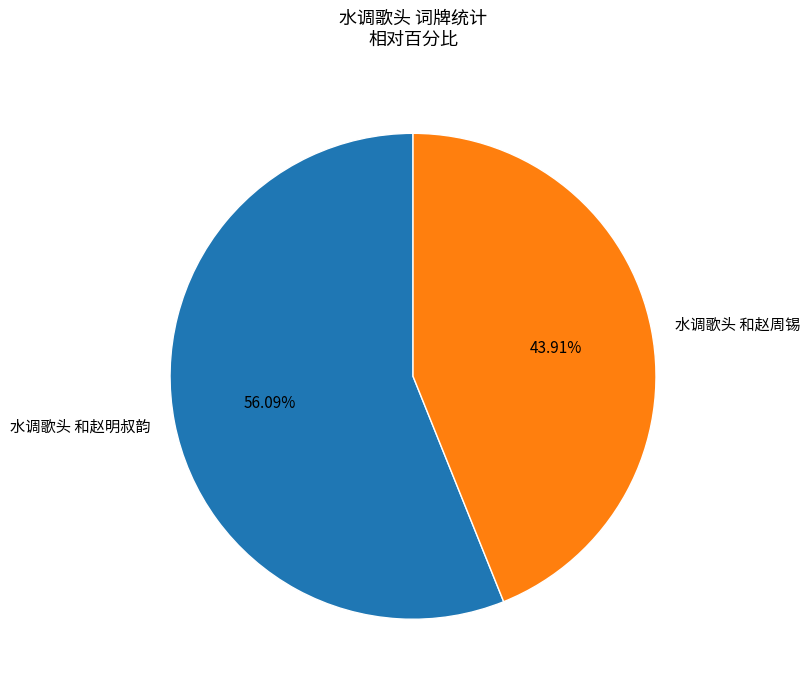

Which has a higher value, 水调歌头 和赵周锡 or 水调歌头 和赵明叔韵?

水调歌头 和赵明叔韵